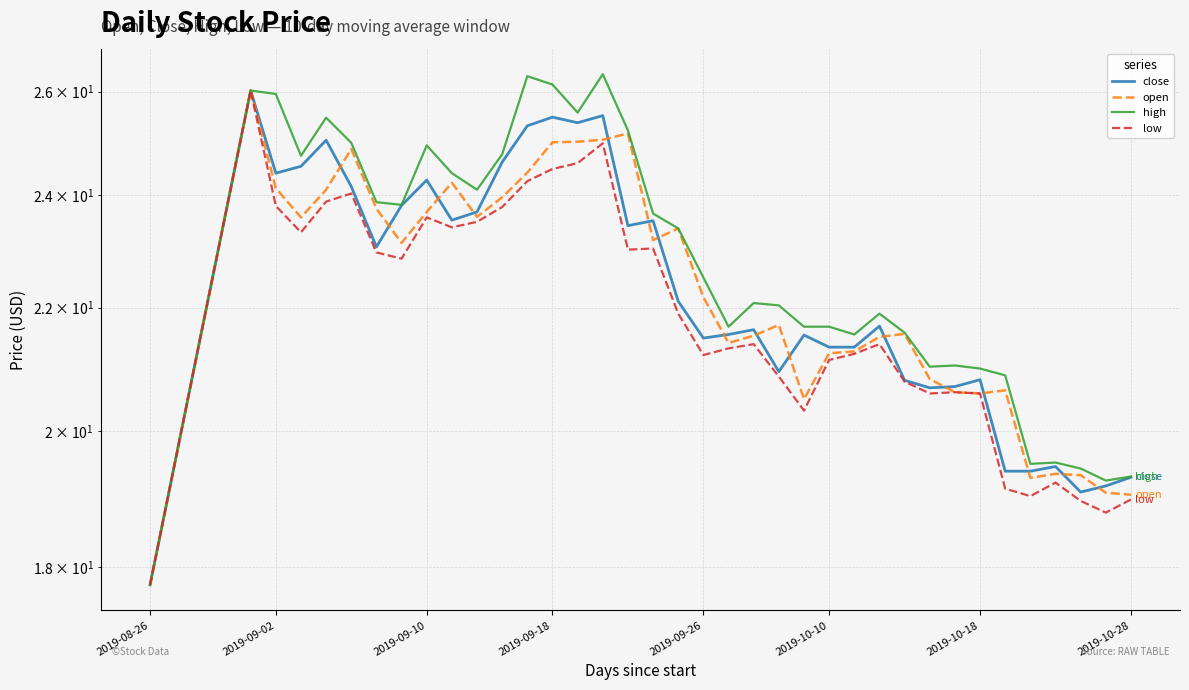

What are all the series names shown in the legend?

close, open, high, low